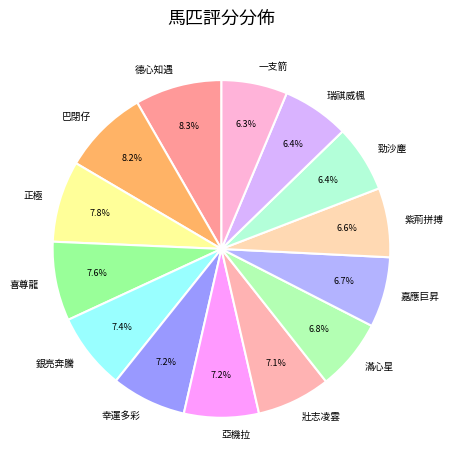

How many segments does this pie chart have?

14